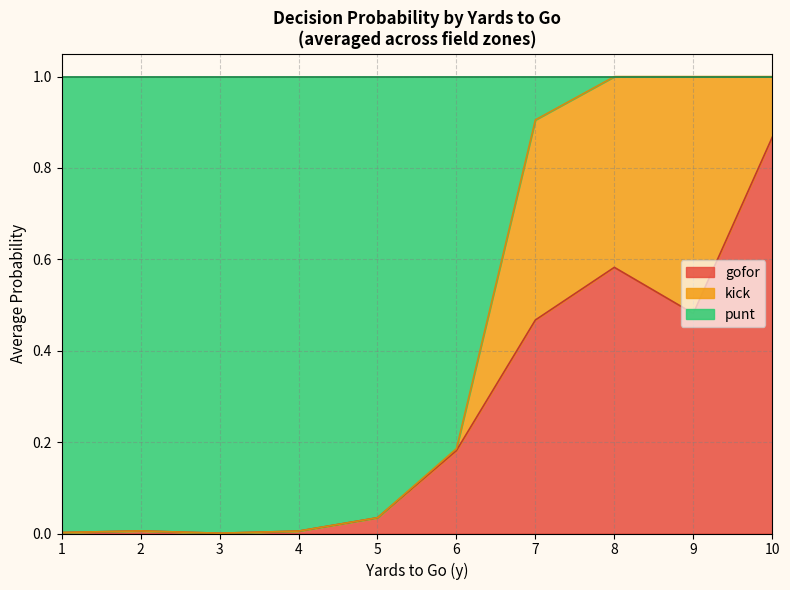

Does the chart display data point markers on the line(s)?

No